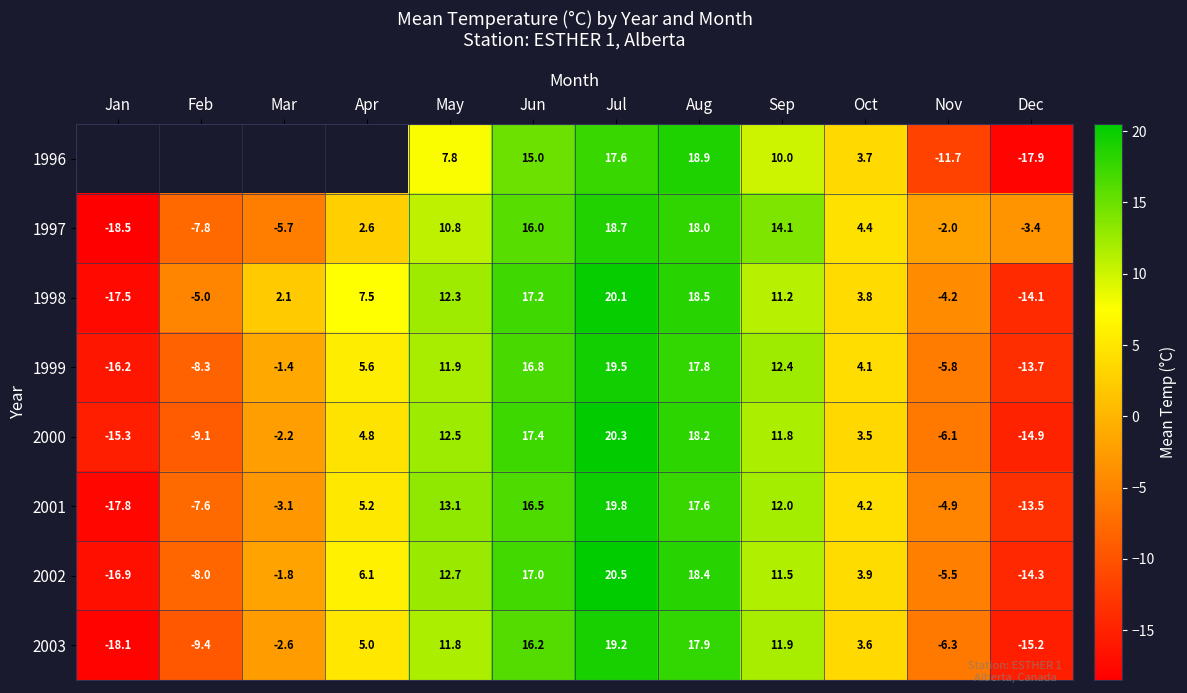

What is the difference between the 2002 values at Dec and Jan?

2.6